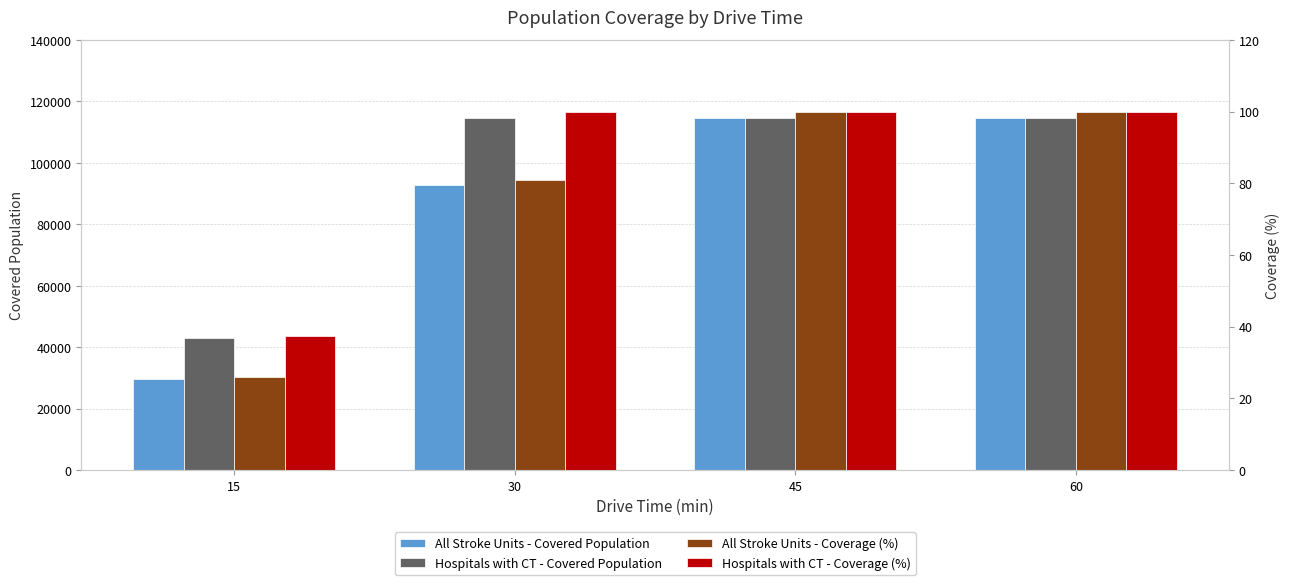

Reading right to left, extract all data points from this chart.

All Stroke Units - Covered Population: 60=114671.0	45=114671.0	30=92859.0	15=29707.0
Hospitals with CT - Covered Population: 60=114671.0	45=114671.0	30=114507.0	15=42914.0
All Stroke Units - Coverage (%): 60=100.0	45=100.0	30=81.0	15=25.9
Hospitals with CT - Coverage (%): 60=100.0	45=100.0	30=99.9	15=37.4